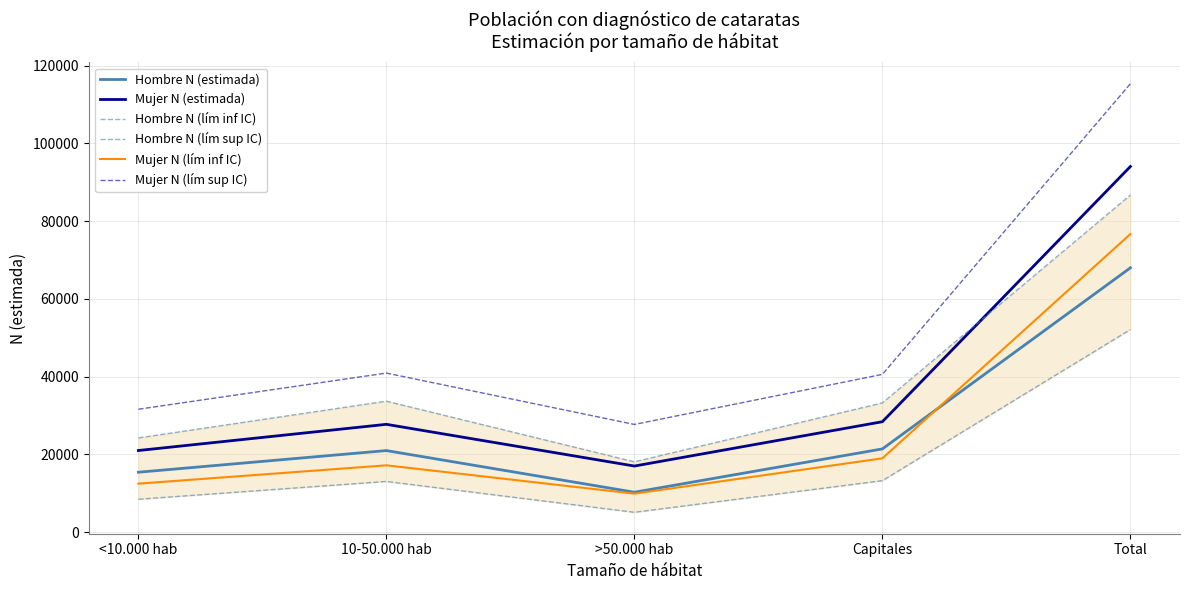

What is the sum of all Mujer N (estimada) values?

188104